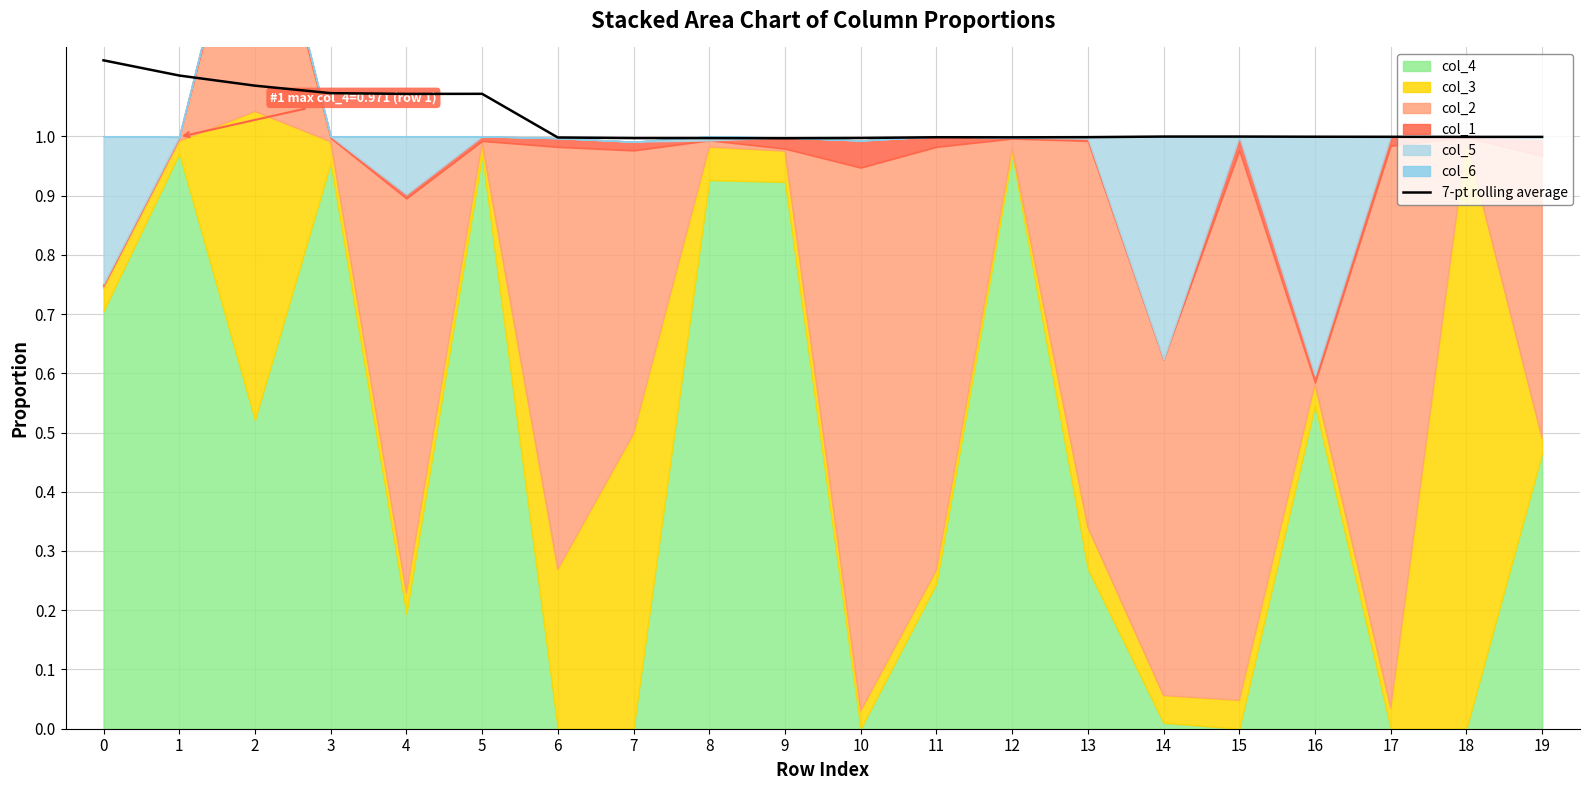

How many lines are shown in the chart?

1